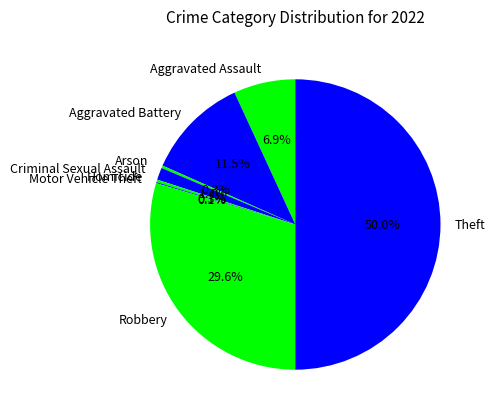

What is the largest slice in the pie chart?

Theft